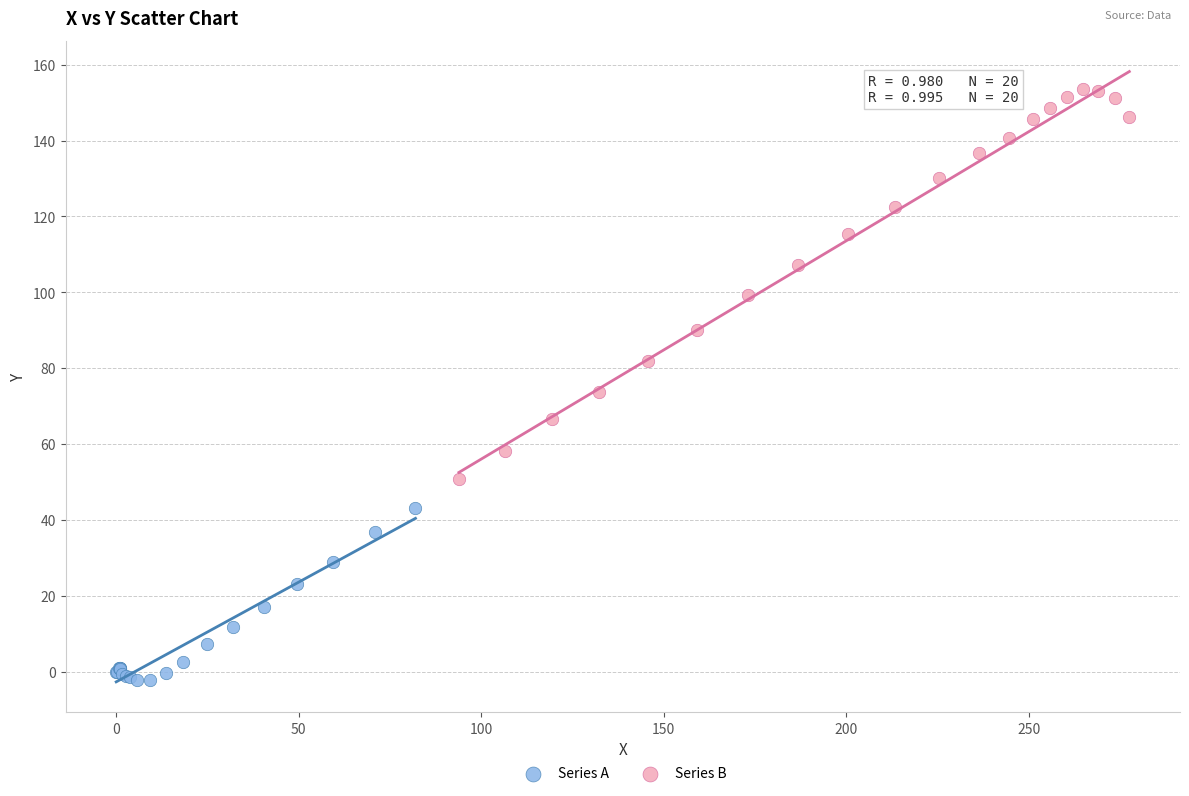

Which series has the widest spread of Y values?

Series B